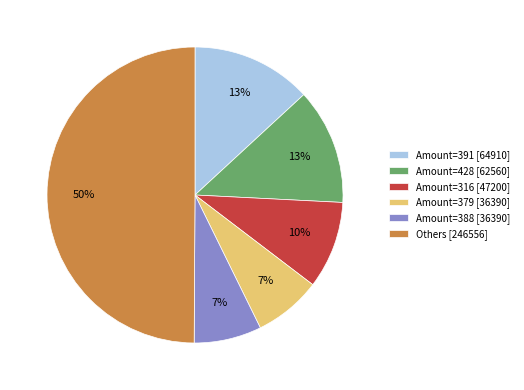

Is the sum of Amount=391 [64910] and Amount=388 [36390] greater than half?

No